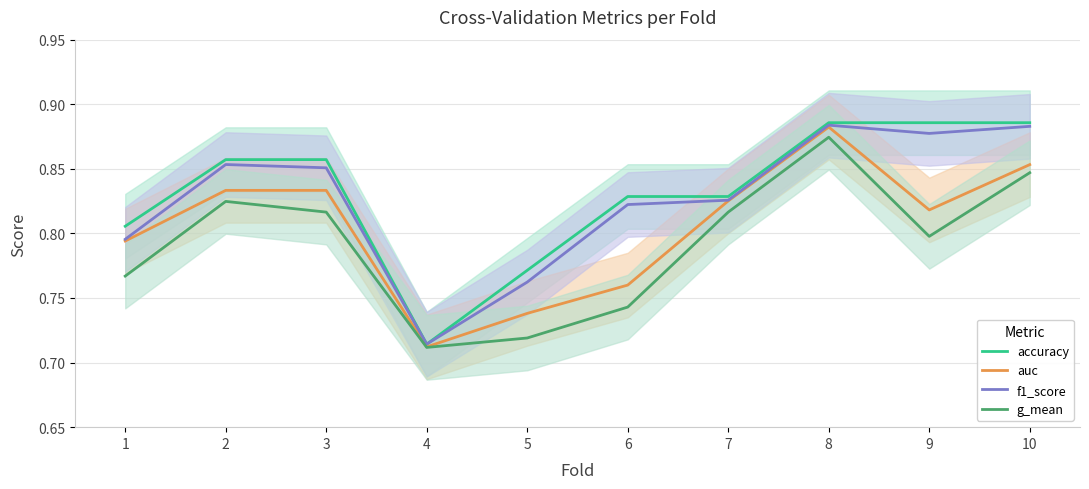

True or false: g_mean and auc intersect in this chart.

False